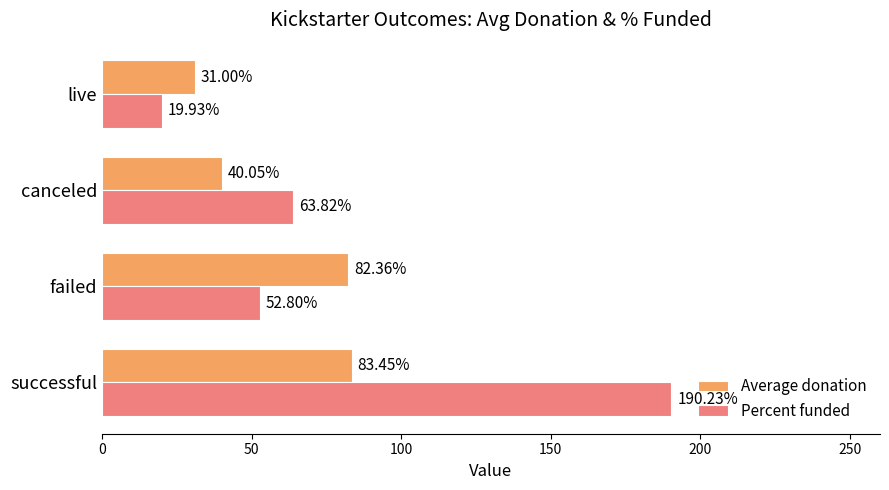

Between successful and failed, which series saw the biggest shift?

Percent funded